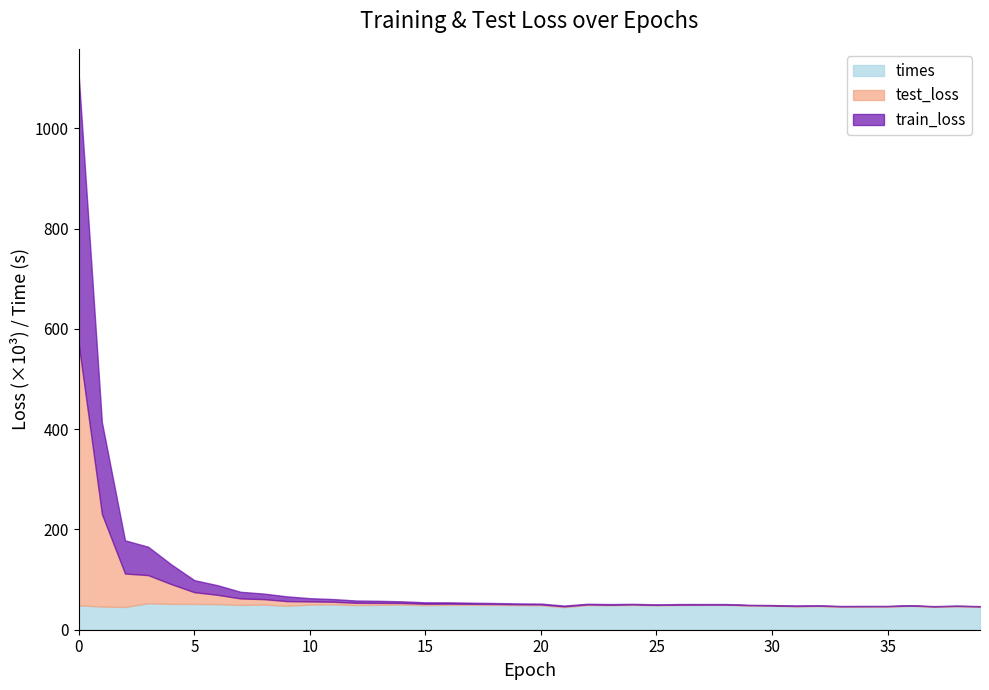

Between 29 and 31, which series saw the biggest shift?

train_loss